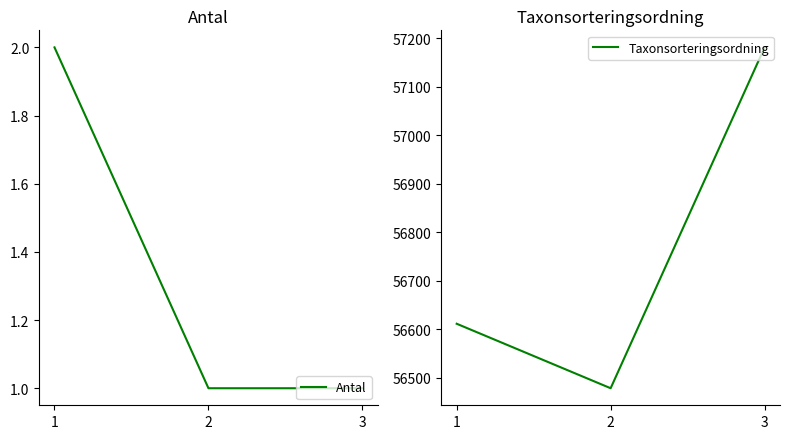

How many values in the Taxonsorteringsordning series exceed 56611?

1